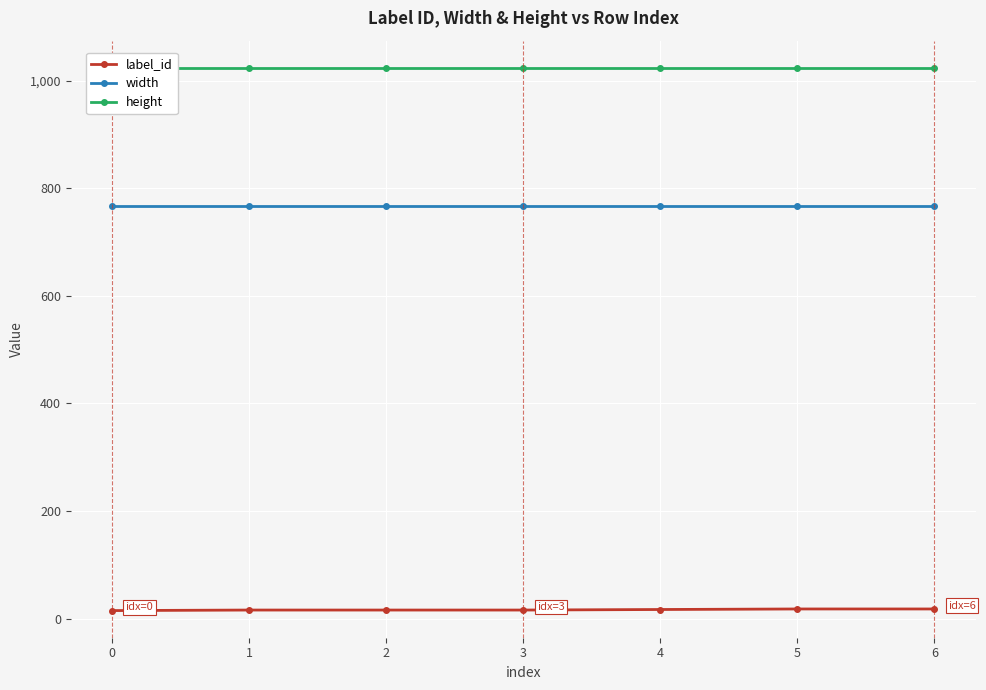

True or false: label_id and height cross at least once.

False